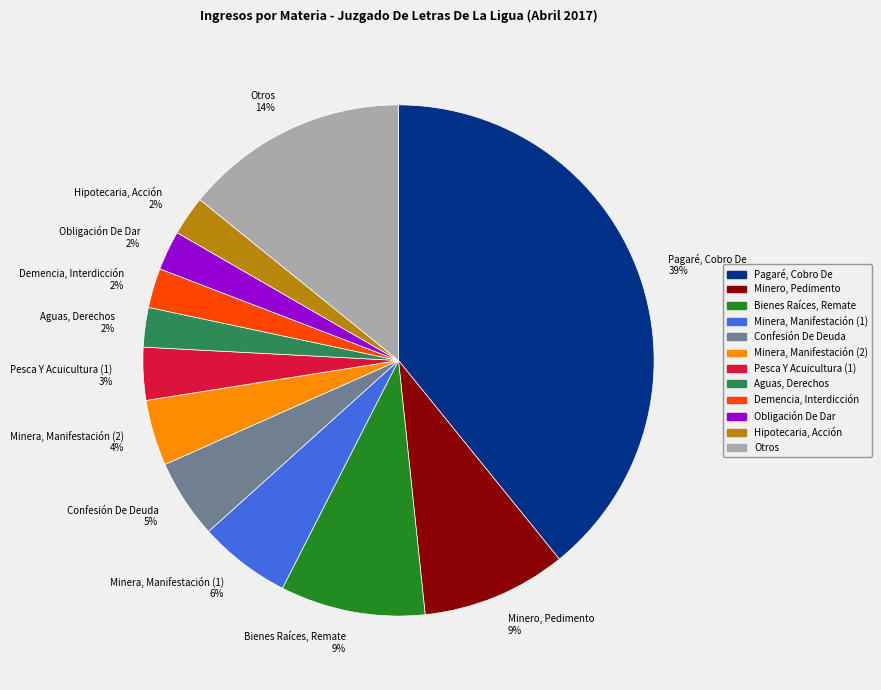

To the nearest percent, what is the difference between the Pesca Y Acuicultura (1) and Obligación De Dar slice percentages?

1%